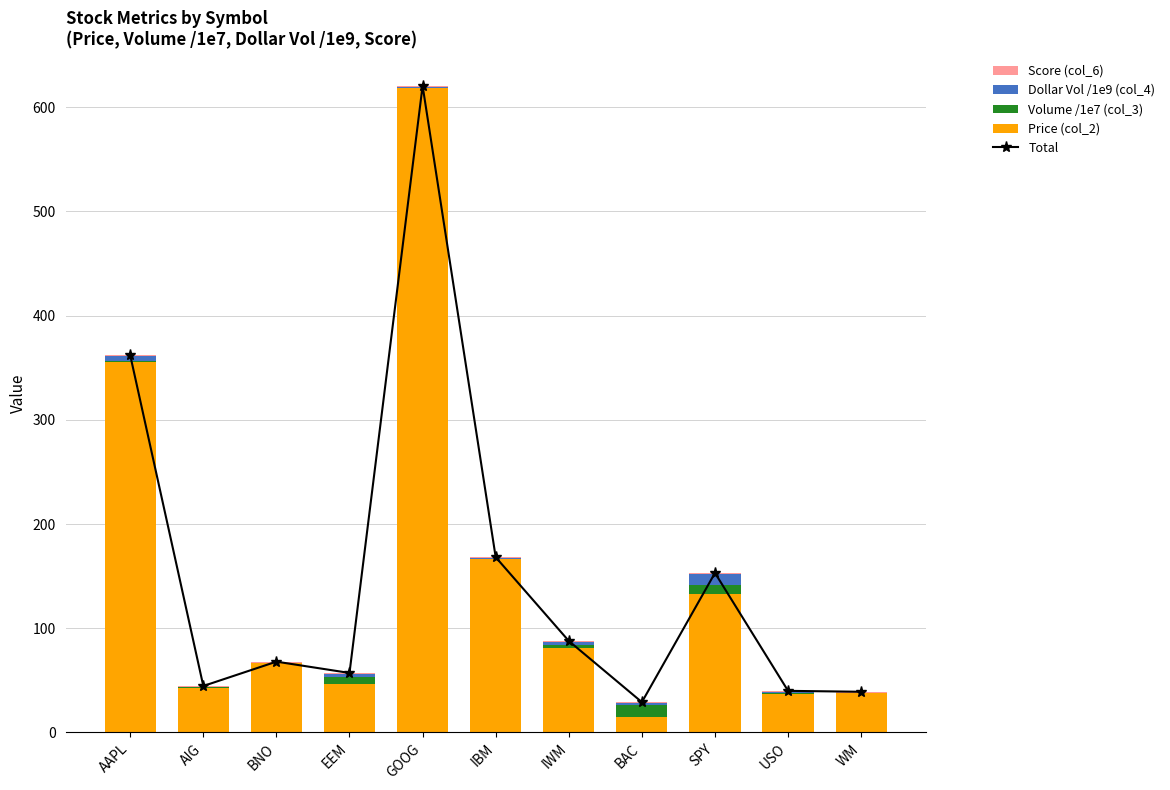

How many groups of bars are there?

11